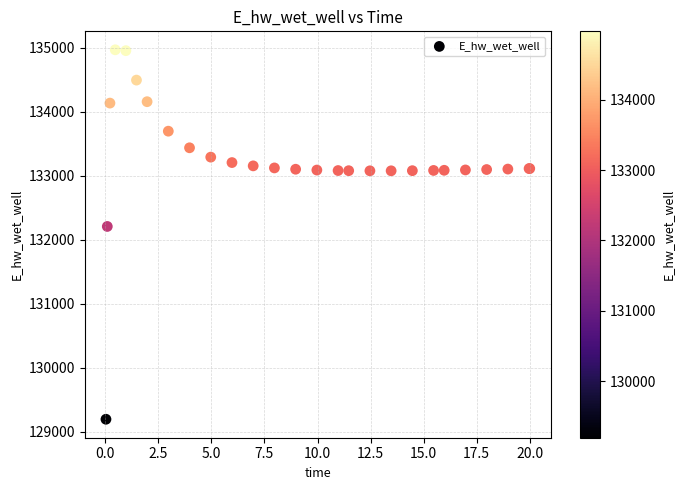

What Y value in the scatter plot is closest to 132084?

132210.5